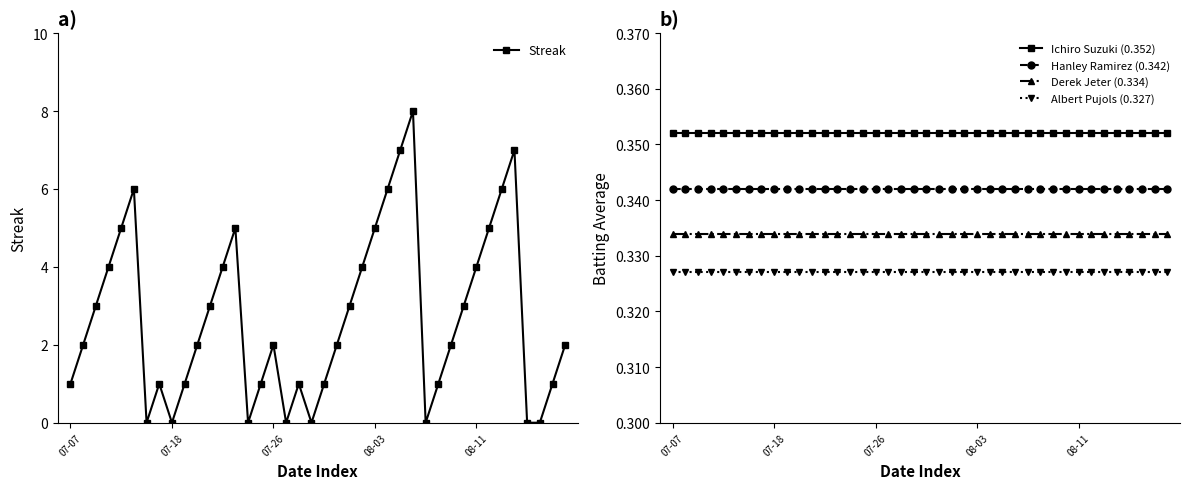

True or false: Ichiro Suzuki (0.352) and Hanley Ramirez (0.342) cross at least once.

False